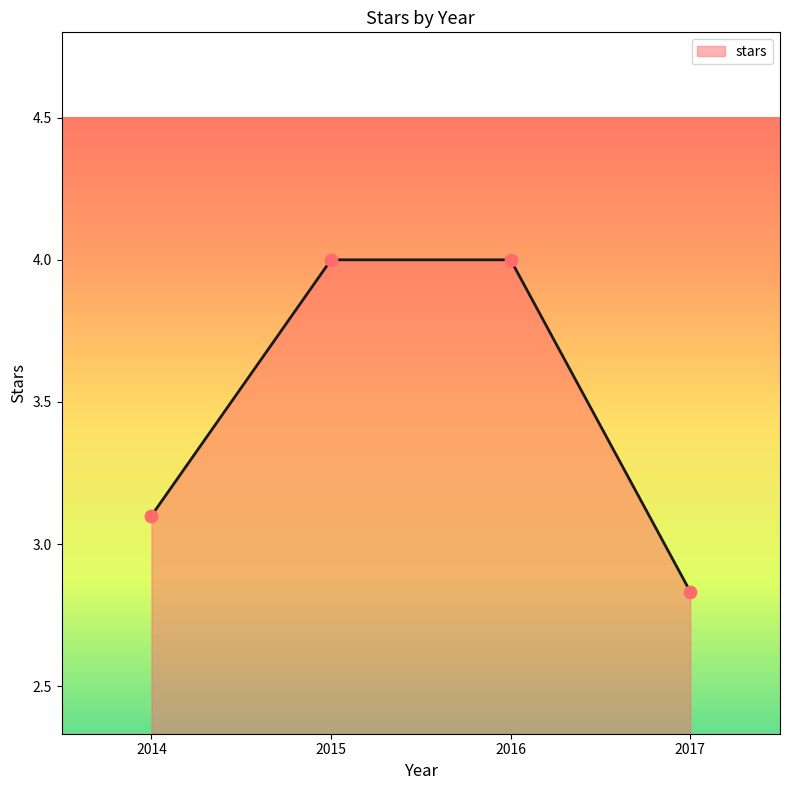

Between 2014 and 2016, which is larger?

2016